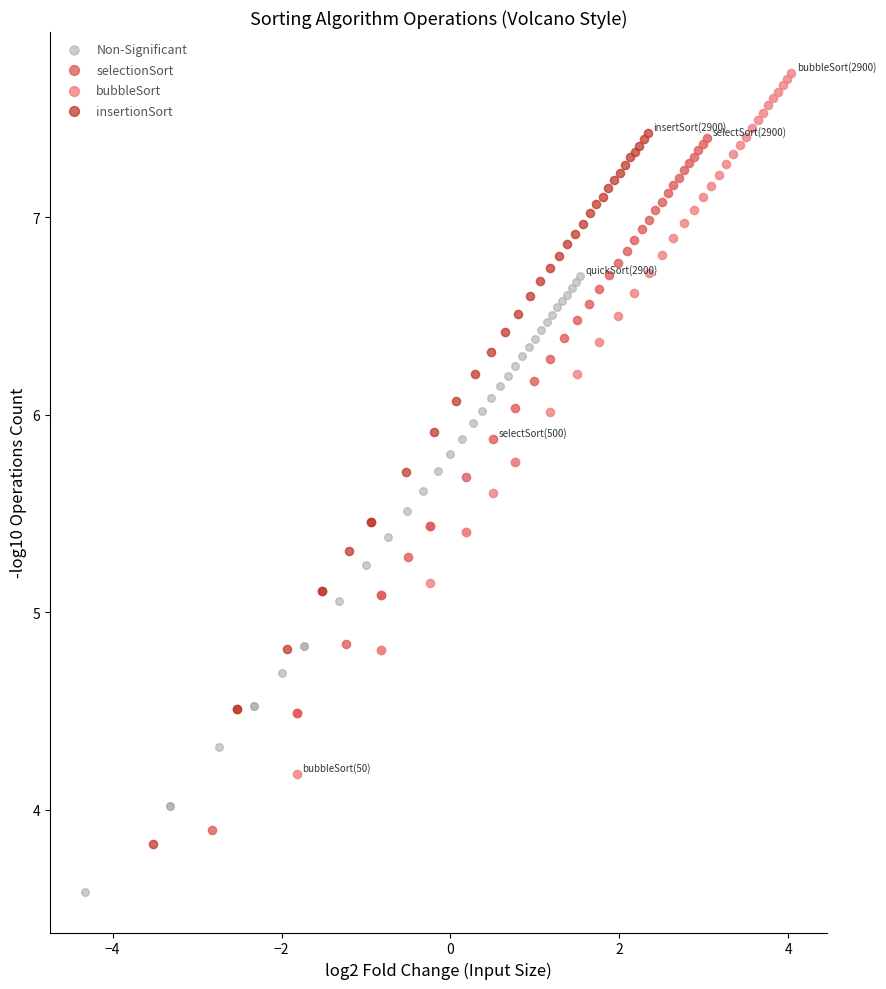

What are all the series names shown in the legend?

Non-Significant, selectionSort, bubbleSort, insertionSort